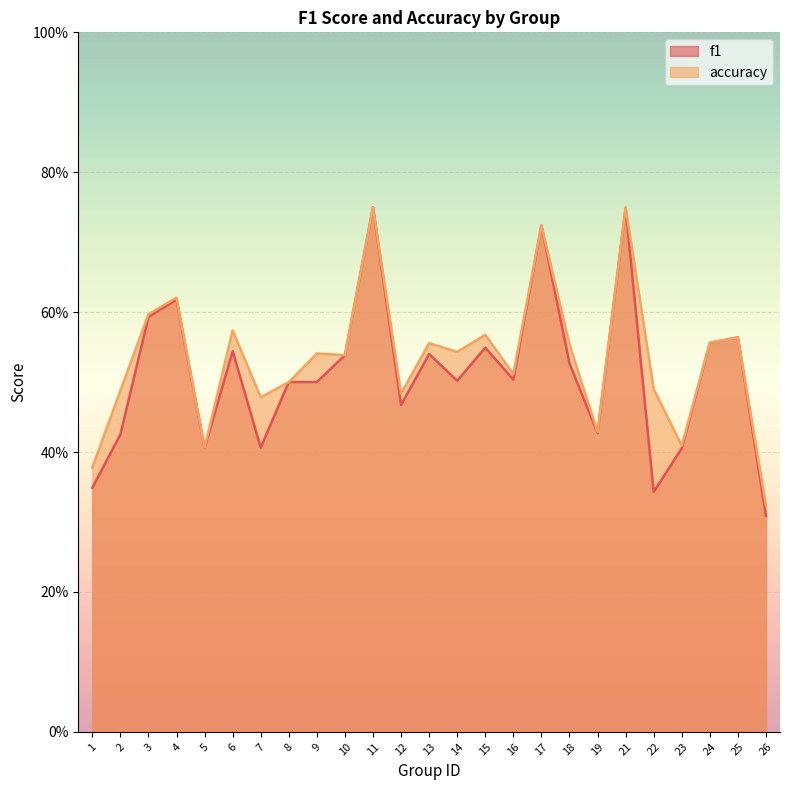

The accuracy series shows 0.8 at 6. True or false?

False